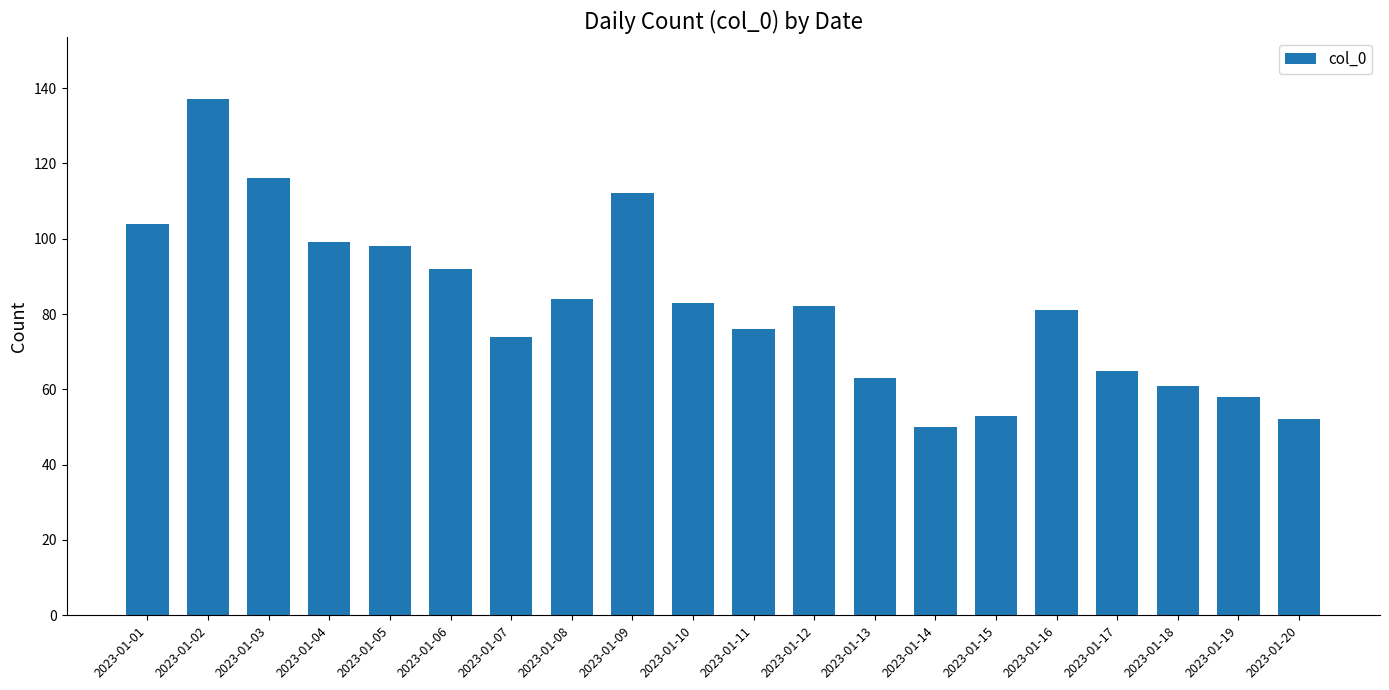

What is the value of the 20th bar from the left?

52